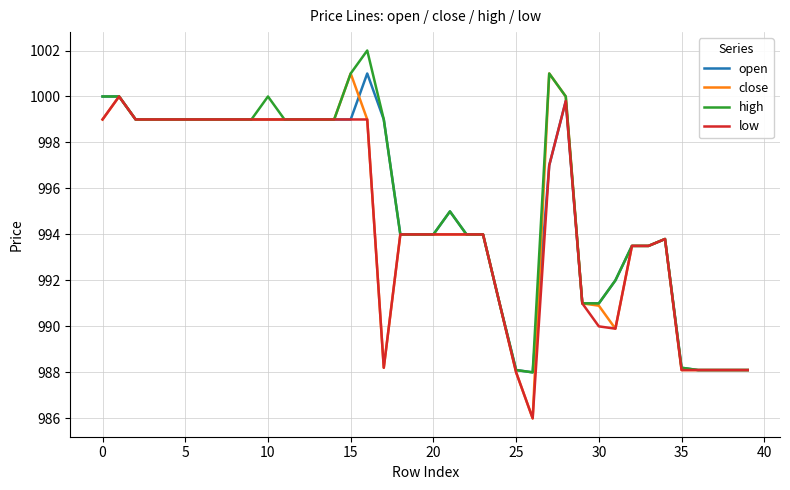

Reading left to right, transcribe all the data shown in this chart.

open: 1000.0	1000.0	999.0	999.0	999.0	999.0	999.0	999.0	999.0	999.0	999.0	999.0	999.0	999.0	999.0	999.0	1001.0	999.0	994.0	994.0	994.0	995.0	994.0	994.0	991.0	988.1	988.0	997.0	999.8	991.0	991.0	992.0	993.5	993.5	993.8	988.2	988.1	988.1	988.1	988.1
close: 999.0	1000.0	999.0	999.0	999.0	999.0	999.0	999.0	999.0	999.0	999.0	999.0	999.0	999.0	999.0	1001.0	999.0	988.2	994.0	994.0	994.0	994.0	994.0	994.0	991.0	988.0	986.0	1001.0	1000.0	991.0	990.9	989.9	993.5	993.5	993.8	988.1	988.1	988.1	988.1	988.1
high: 1000.0	1000.0	999.0	999.0	999.0	999.0	999.0	999.0	999.0	999.0	1000.0	999.0	999.0	999.0	999.0	1001.0	1002.0	999.0	994.0	994.0	994.0	995.0	994.0	994.0	991.0	988.1	988.0	1001.0	1000.0	991.0	991.0	992.0	993.5	993.5	993.8	988.2	988.1	988.1	988.1	988.1
low: 999.0	1000.0	999.0	999.0	999.0	999.0	999.0	999.0	999.0	999.0	999.0	999.0	999.0	999.0	999.0	999.0	999.0	988.2	994.0	994.0	994.0	994.0	994.0	994.0	991.0	988.0	986.0	997.0	999.8	991.0	990.0	989.9	993.5	993.5	993.8	988.1	988.1	988.1	988.1	988.1